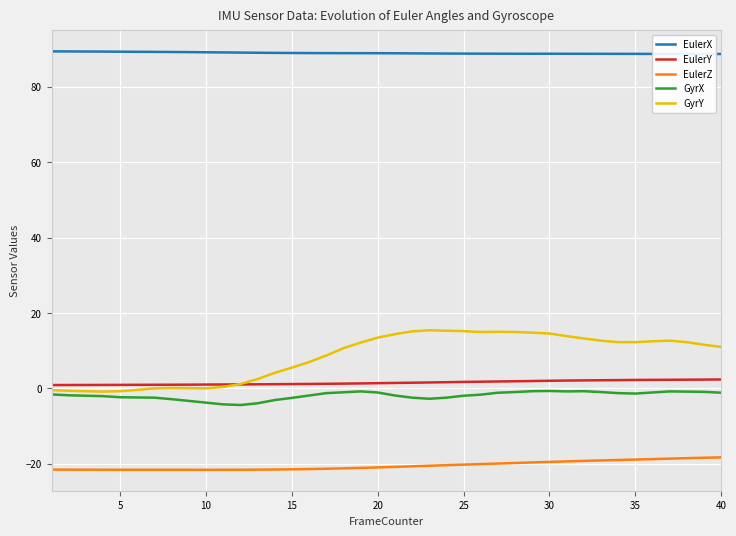

True or false: EulerZ and GyrX cross at least once.

False